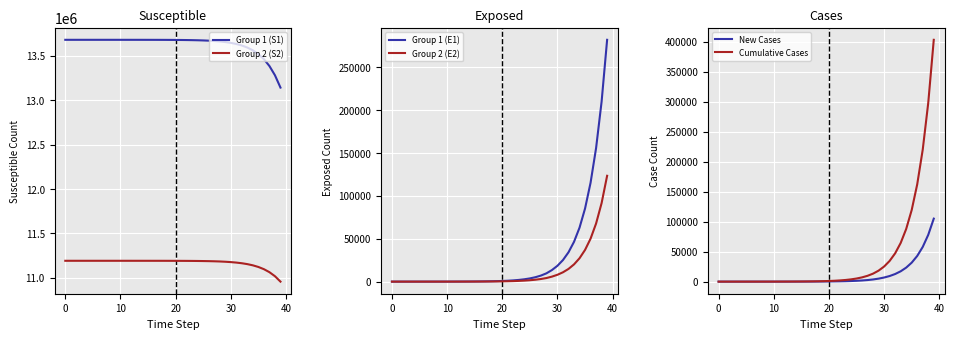

What is the minimum value for Group 1 (S1)?

13140820.7